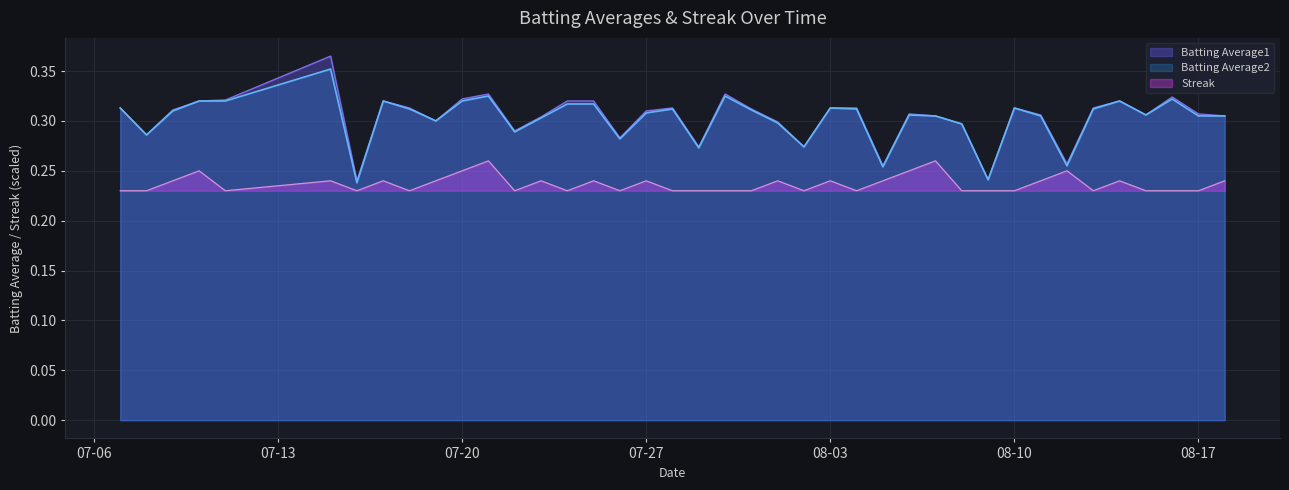

What position from the left is 2010-08-15?

37